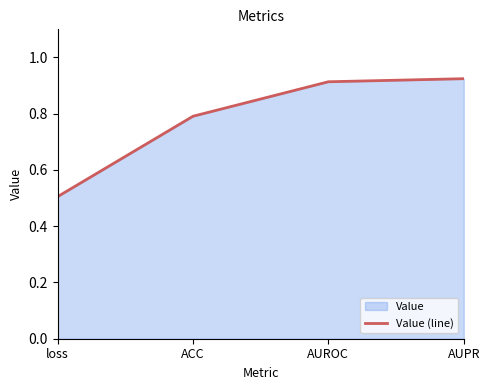

True or false: the data has more than 1 interior local peaks.

False